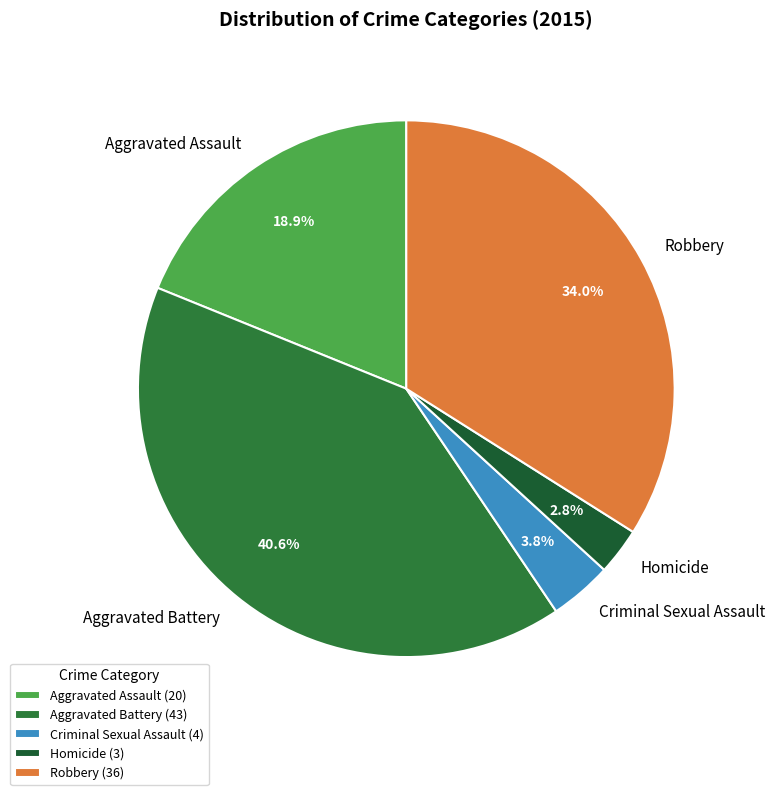

To the nearest percent, what is the average slice percentage?

20%